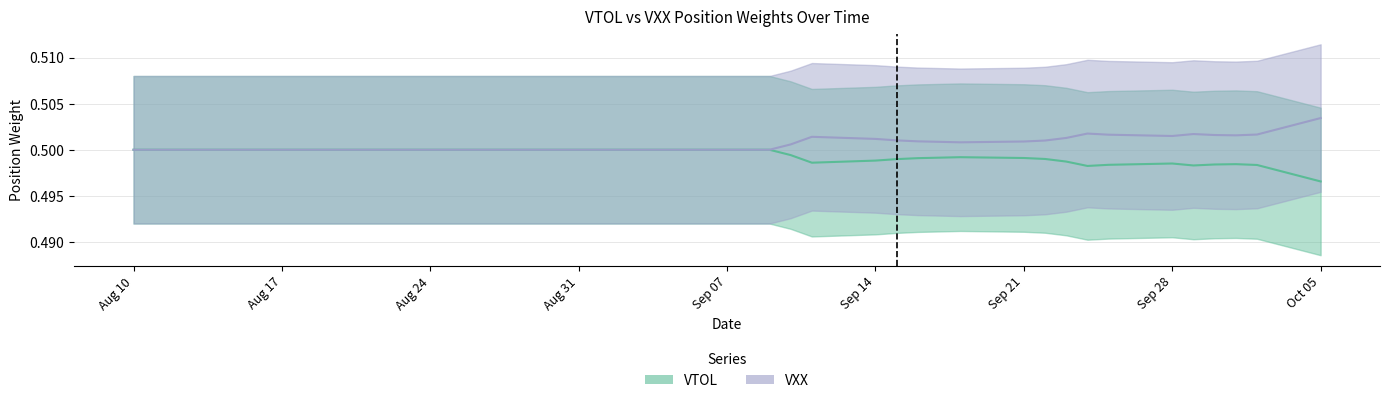

The value of VXX at 2020-08-21 is 0.7. True or false?

False